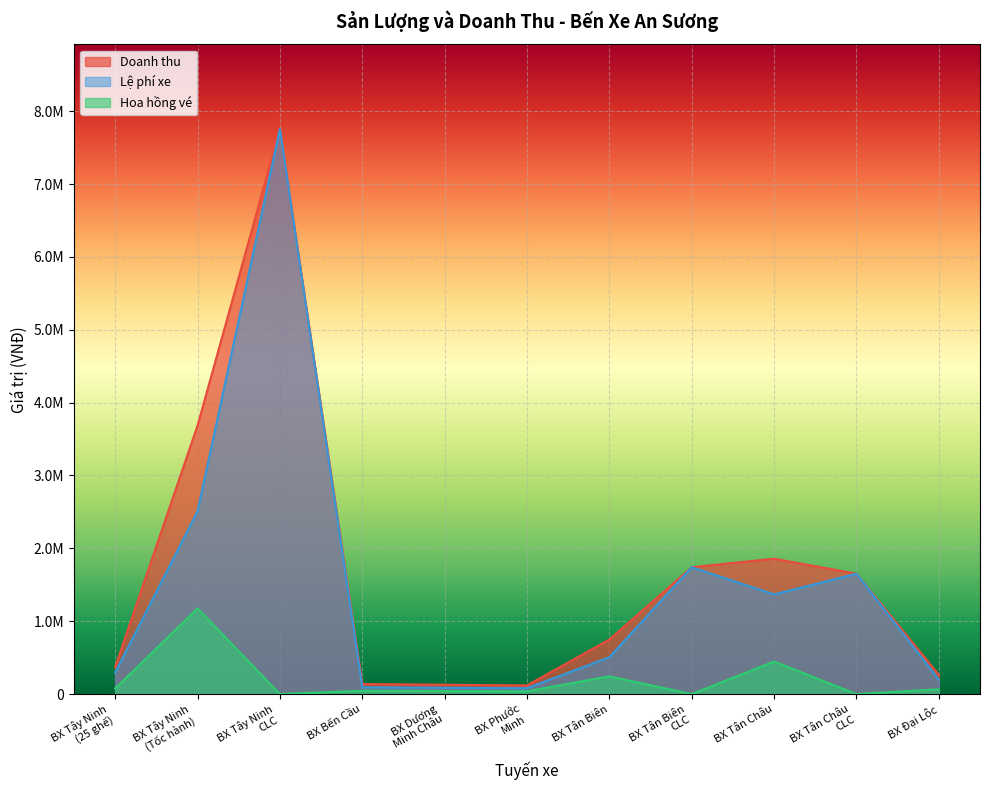

Reading right to left, what are all the values shown in this chart?

Doanh thu: 263800	1652000	1857600	1740800	748800	118400	128000	137600	7753600	3684800	372800
Lệ phí xe: 197800	1652000	1368000	1740800	505600	80000	86400	92800	7753600	2508800	296000
Hoa hồng vé: 66000	0	446400	0	243200	38400	41600	44800	0	1176000	76800